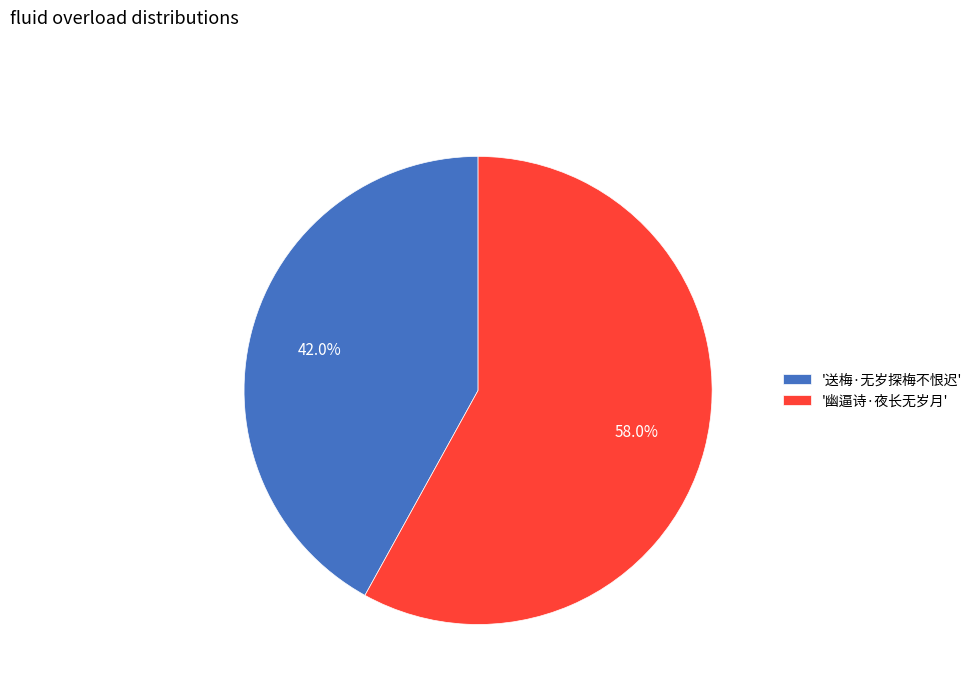

Rank the categories by value from lowest to highest.

'送梅·无岁探梅不恨迟', '幽逼诗·夜长无岁月'